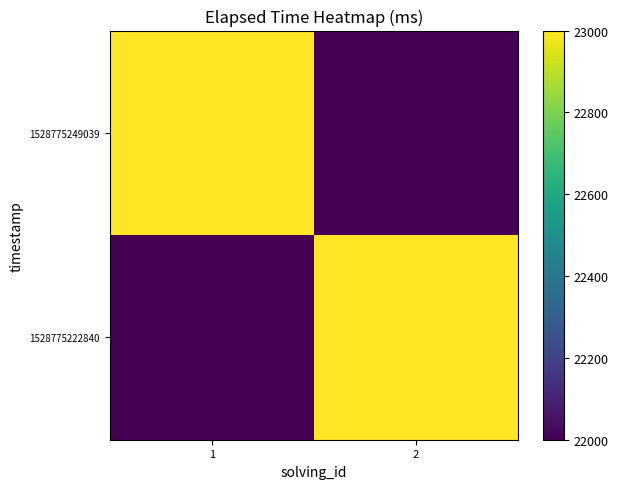

Reading left to right, transcribe all the data shown in this chart.

1528775222840: 1=22000	2=23000
1528775249039: 1=23000	2=22000